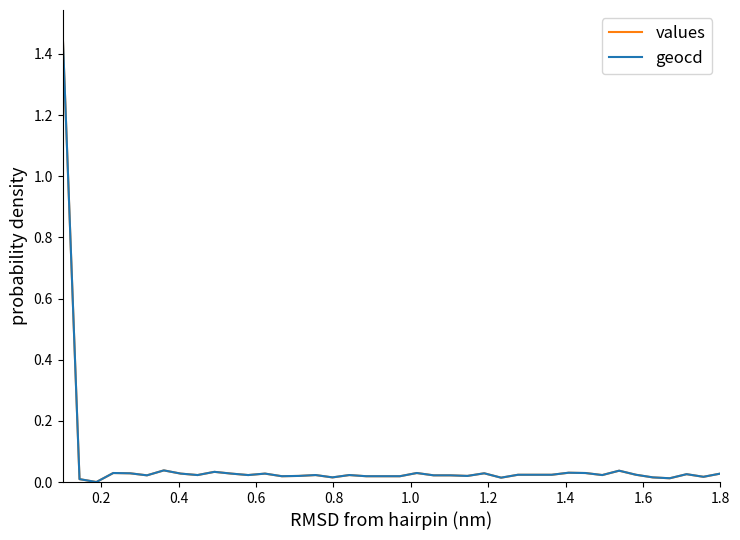

Is this an area chart (filled region under the line)?

No